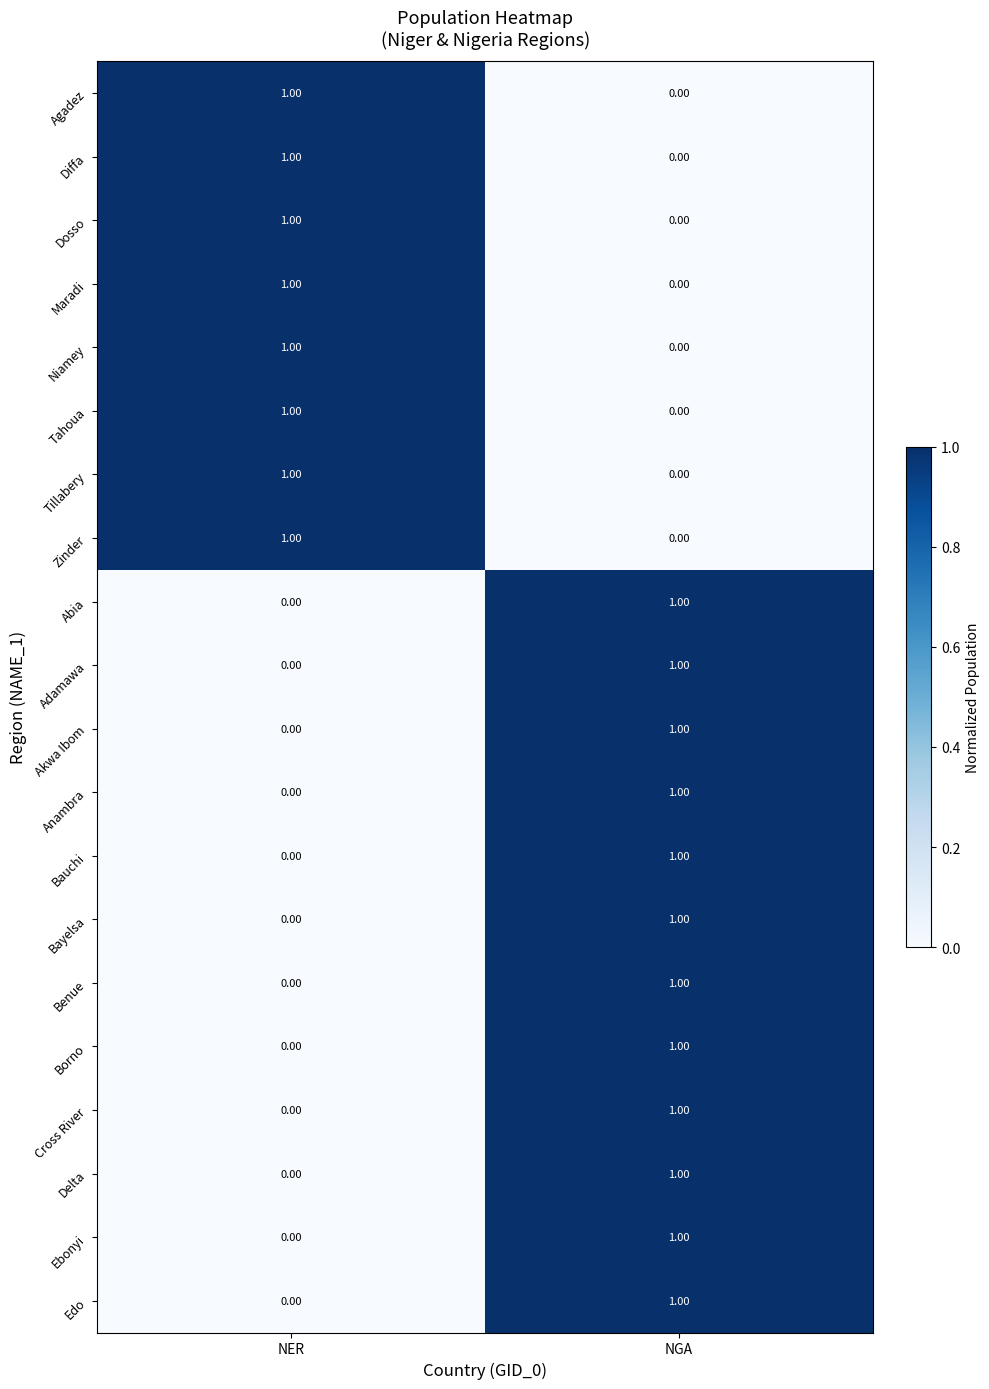

Is the value of Agadez at NER greater than the value of Dosso at NGA?

Yes